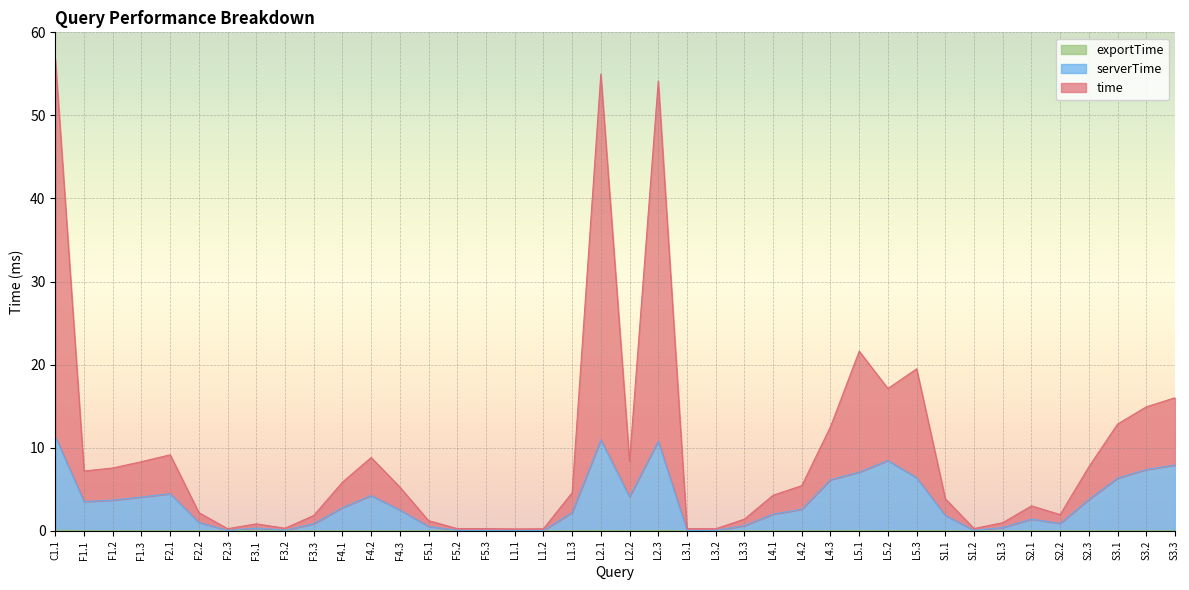

True or false: exportTime and serverTime cross at least once.

False